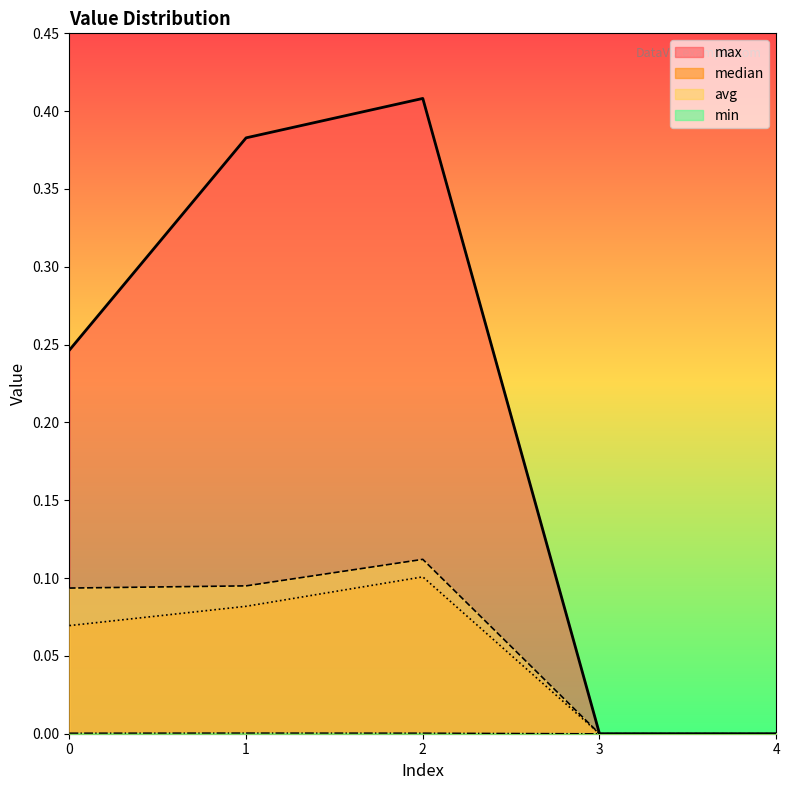

At which category is the sum across all series the highest?

2